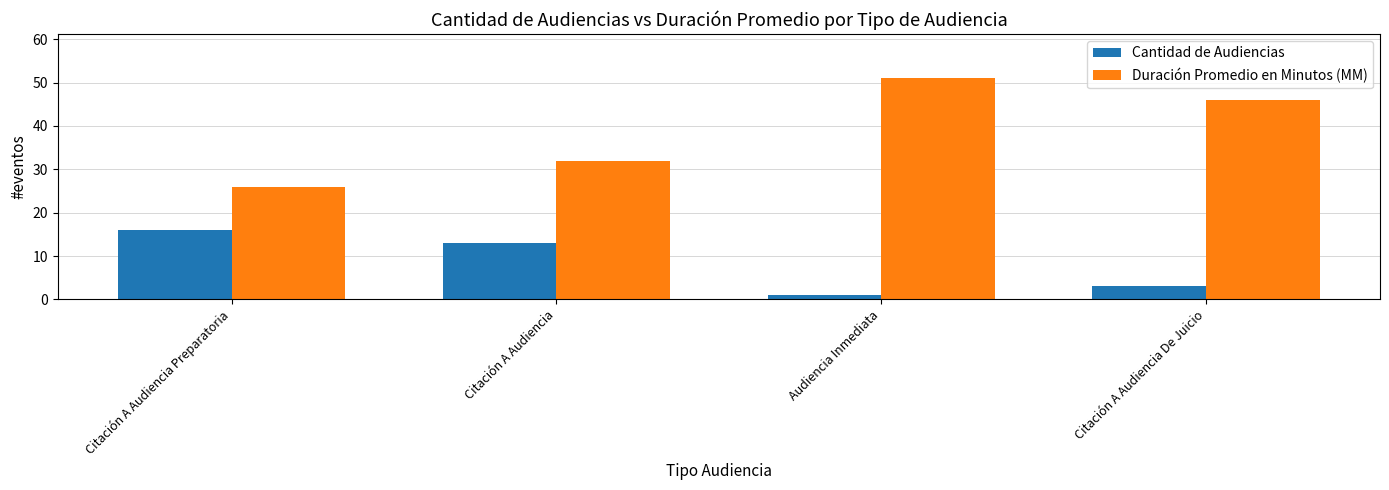

Where is Duración Promedio en Minutos (MM) nearest to the value 38?

Citación A Audiencia